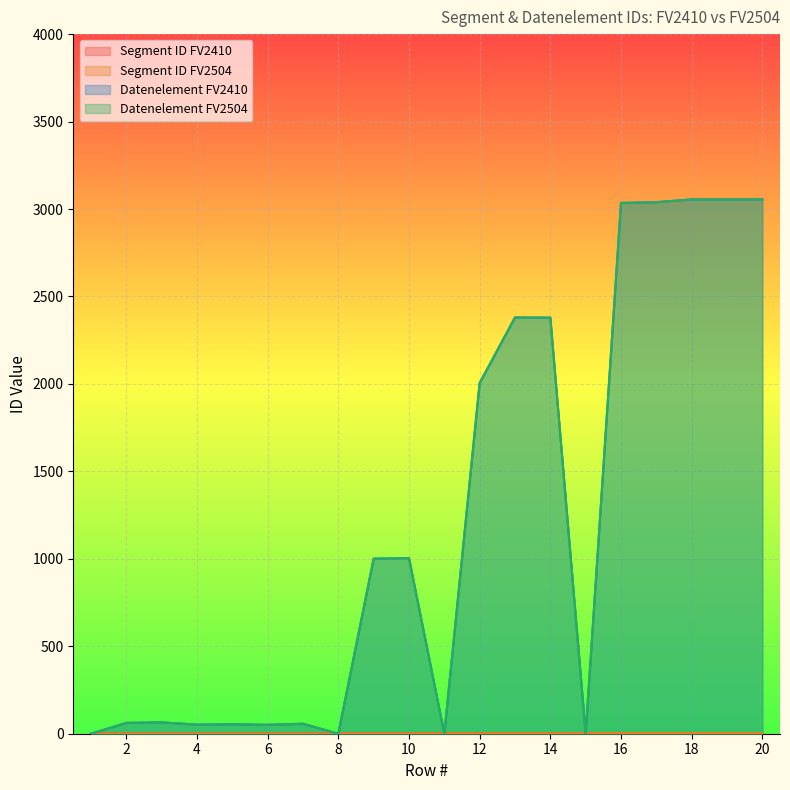

Which series has the largest total across all categories?

Datenelement FV2410